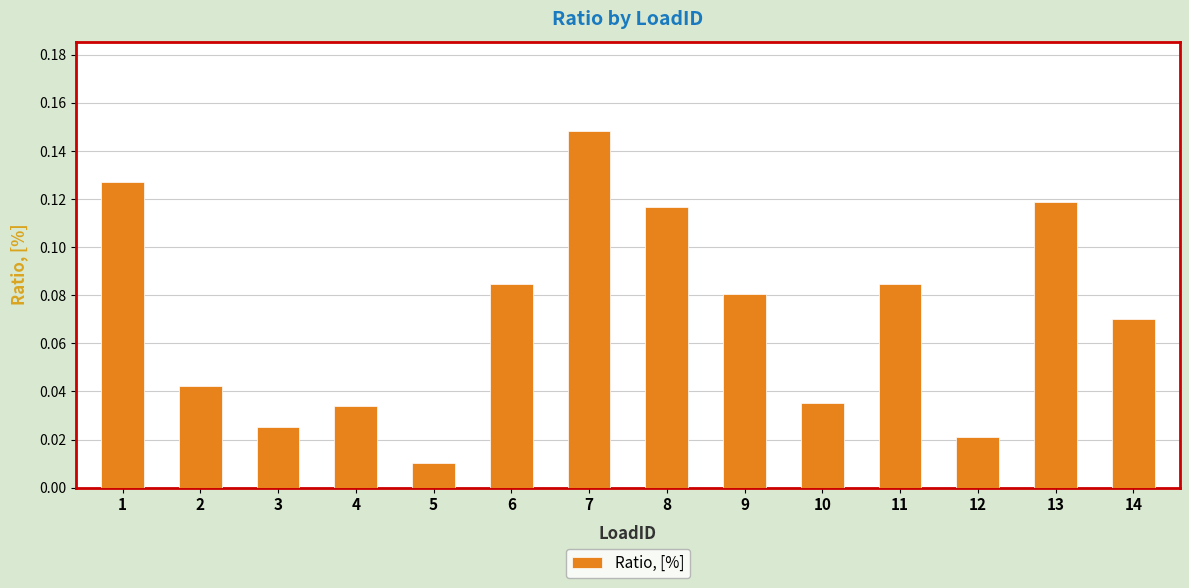

What is the sum of all values?

1.0